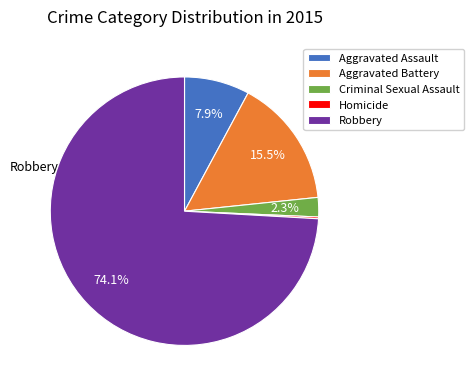

What portion of the pie excludes Aggravated Battery?

84.5%